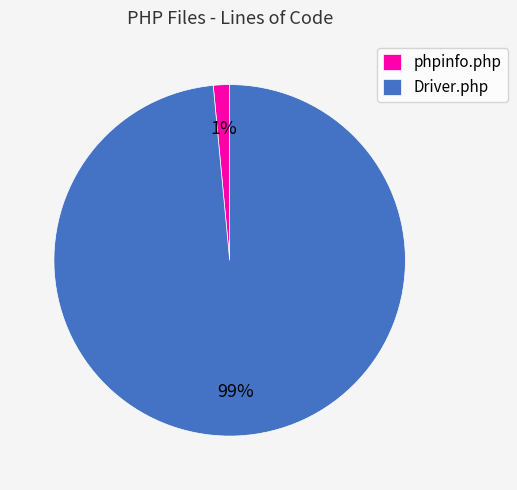

Is it true that Driver.php is 89% of the pie?

False